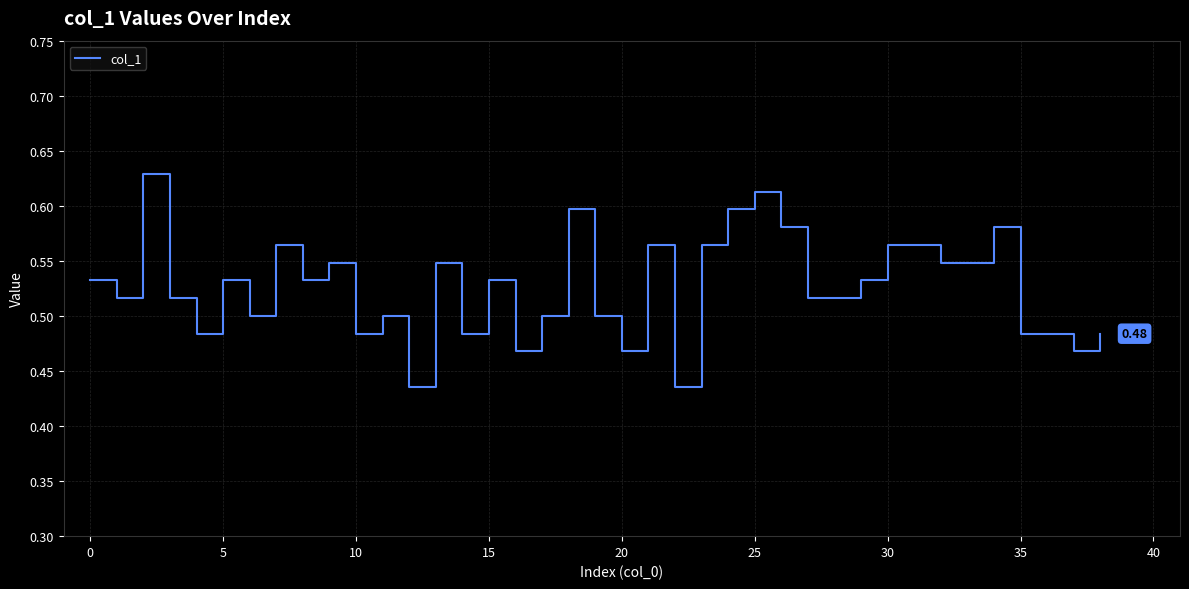

What is the label of the 26th point from the right?

13